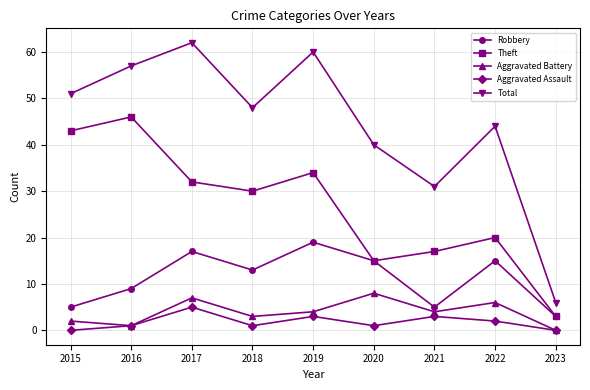

Reading right to left, list all the values displayed in this chart.

Robbery: 3	15	5	15	19	13	17	9	5
Theft: 3	20	17	15	34	30	32	46	43
Aggravated Battery: 0	6	4	8	4	3	7	1	2
Aggravated Assault: 0	2	3	1	3	1	5	1	0
Total: 6	44	31	40	60	48	62	57	51